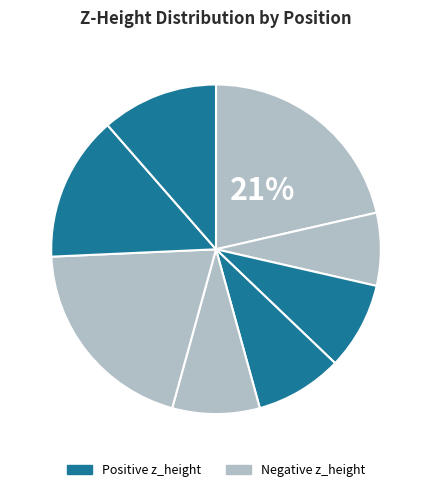

Count the number of slices in the pie.

8